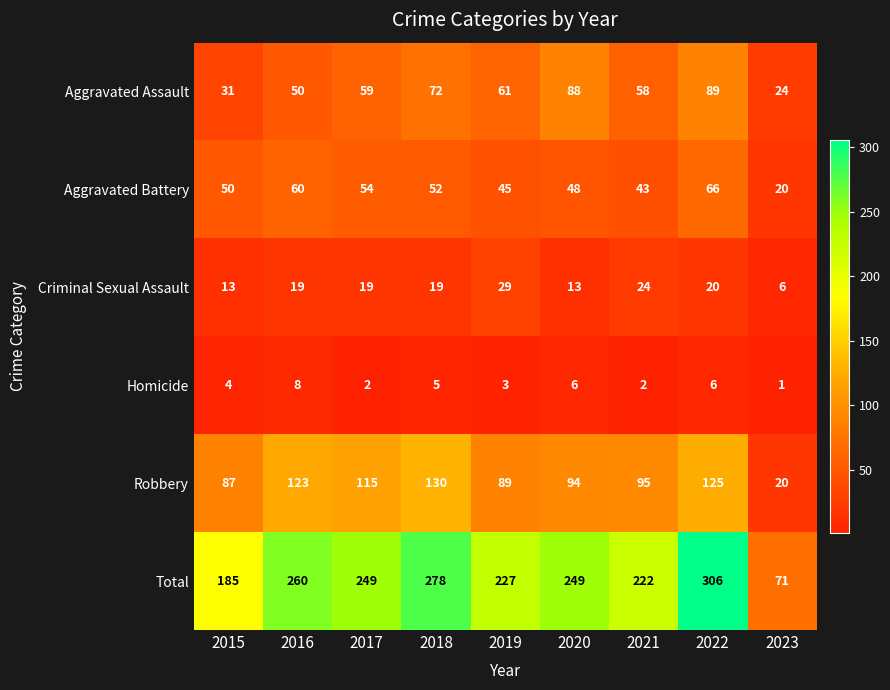

Count the number of categories in the chart.

9